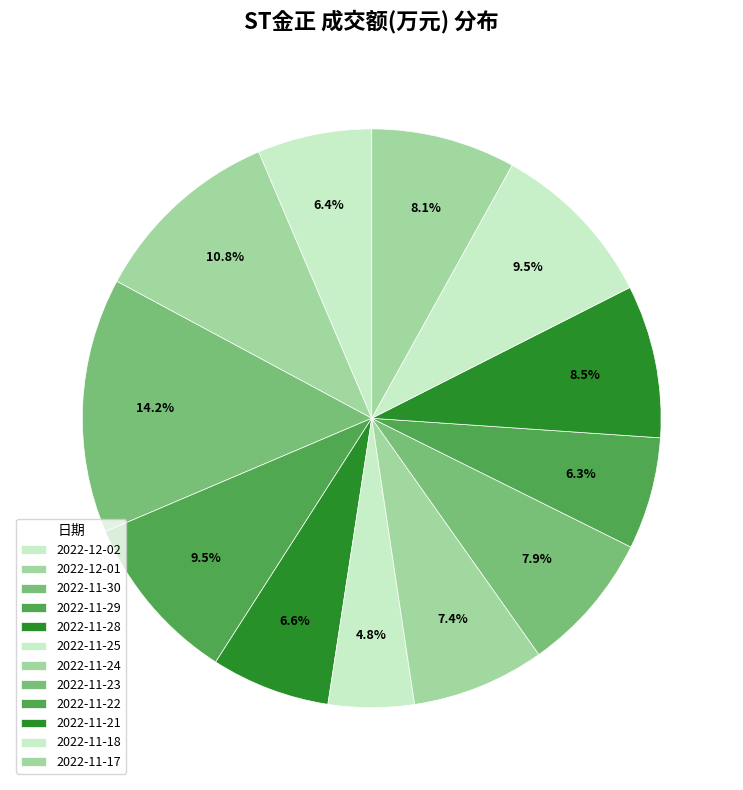

Count the number of slices in the pie.

12